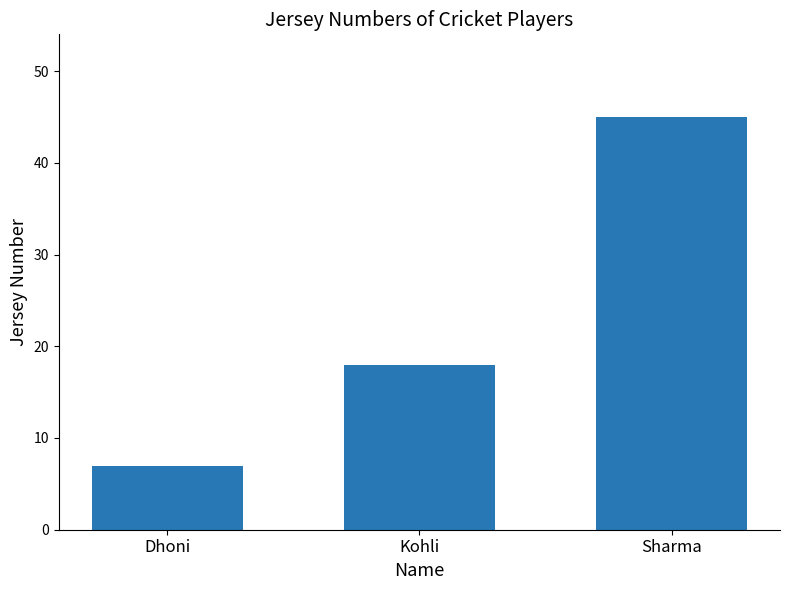

What is the average value?

23